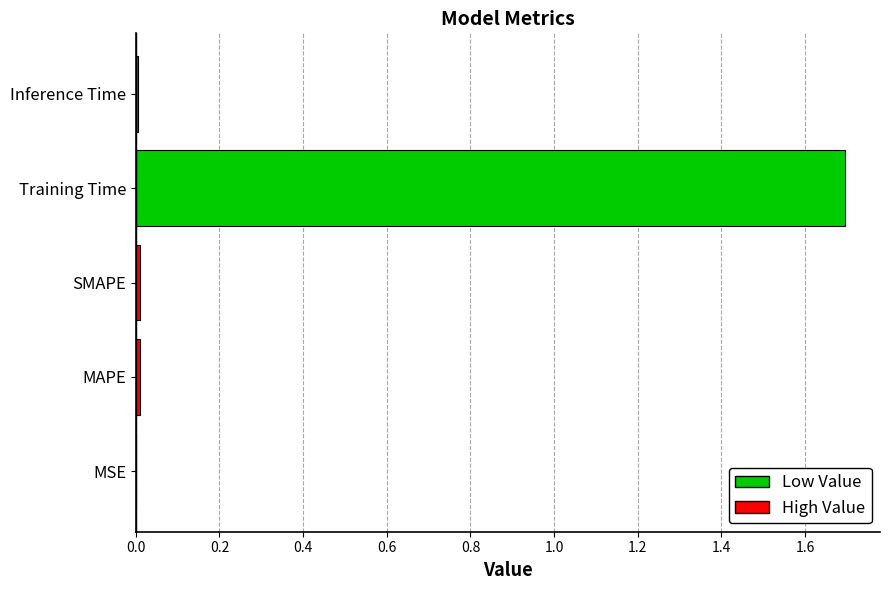

What is the sum of all values?

1.7